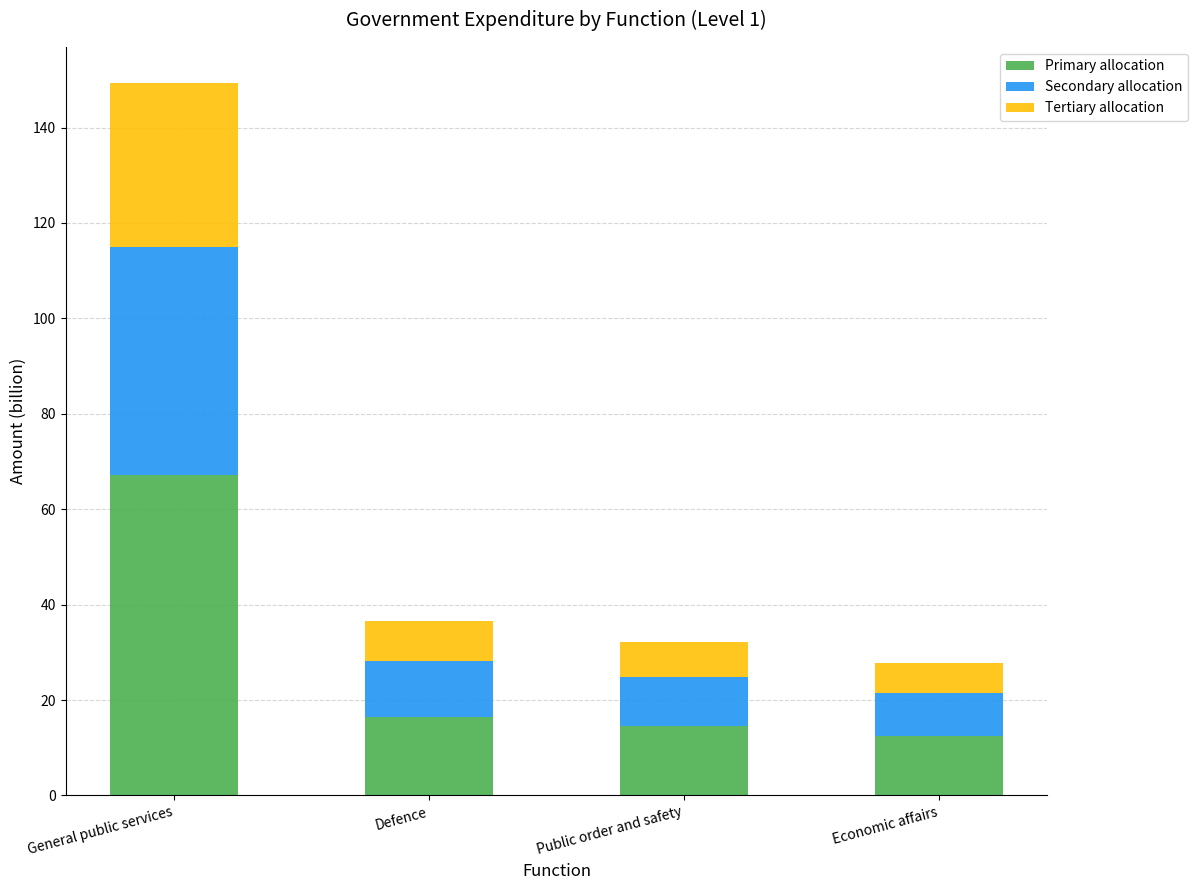

At which category is the sum across all series the highest?

General public services